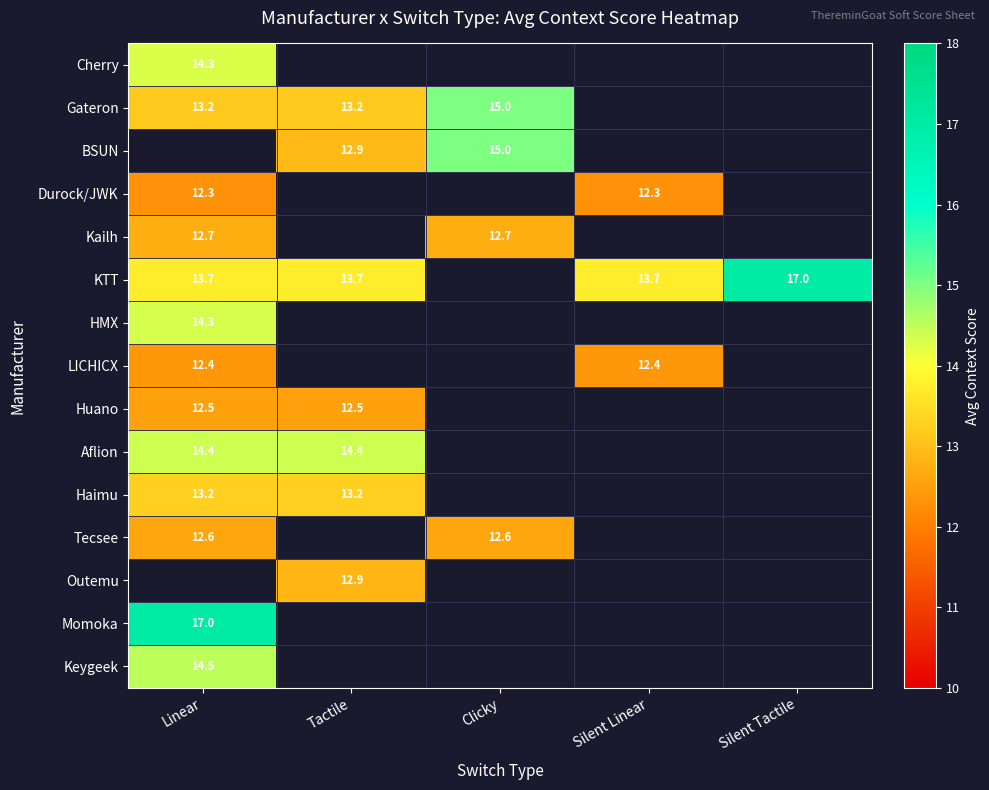

The LICHICX series shows 12.4 at Linear. True or false?

True